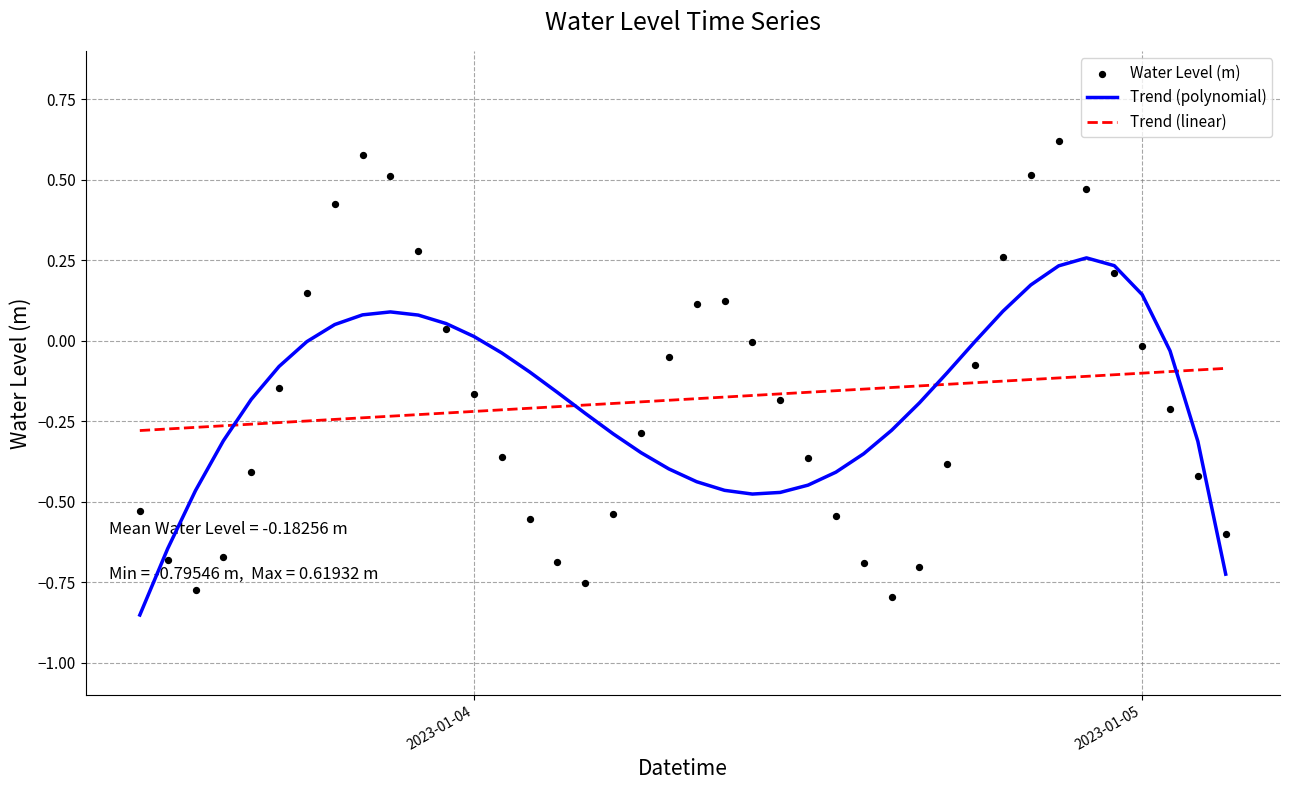

Which series reaches the minimum Y coordinate?

Trend (polynomial)